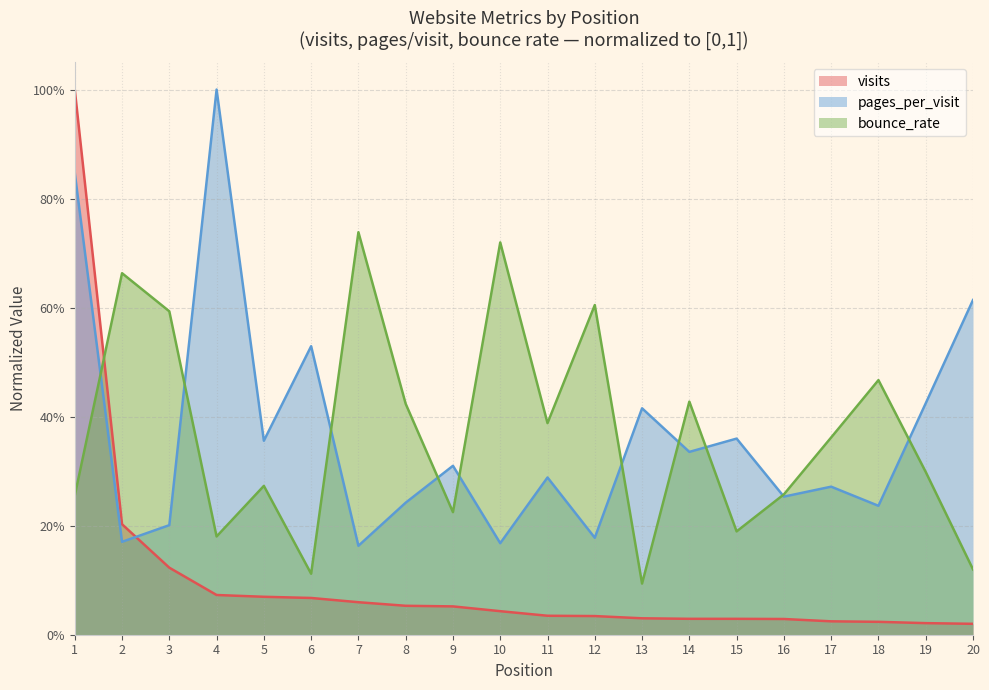

What is the sum of the visits values at 13 and 2?

0.2